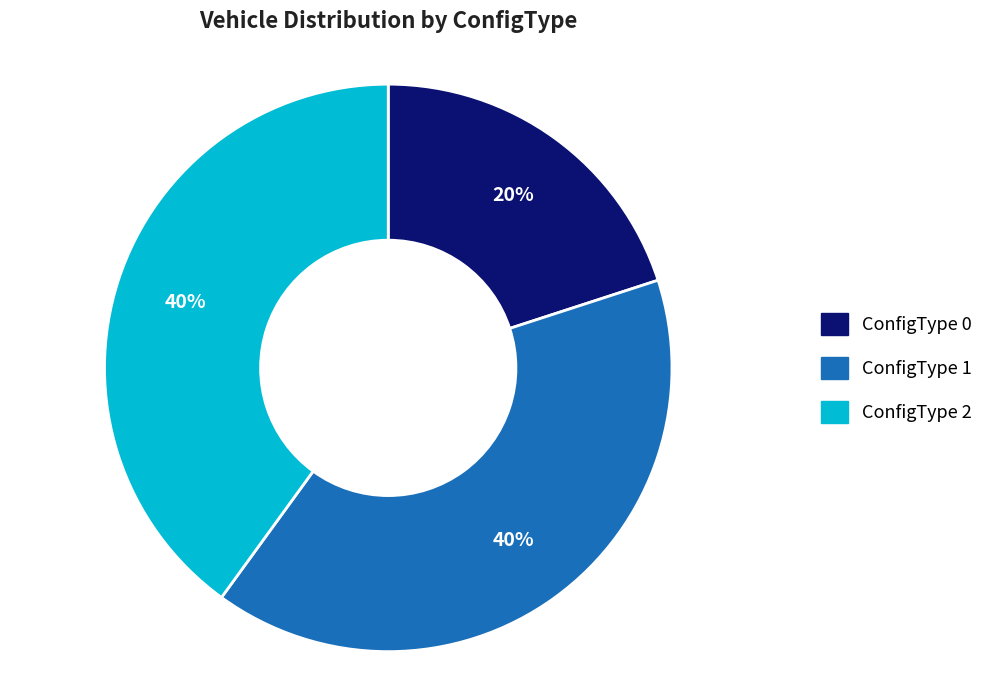

To the nearest percent, what is the difference between the largest and smallest slice percentages?

20%